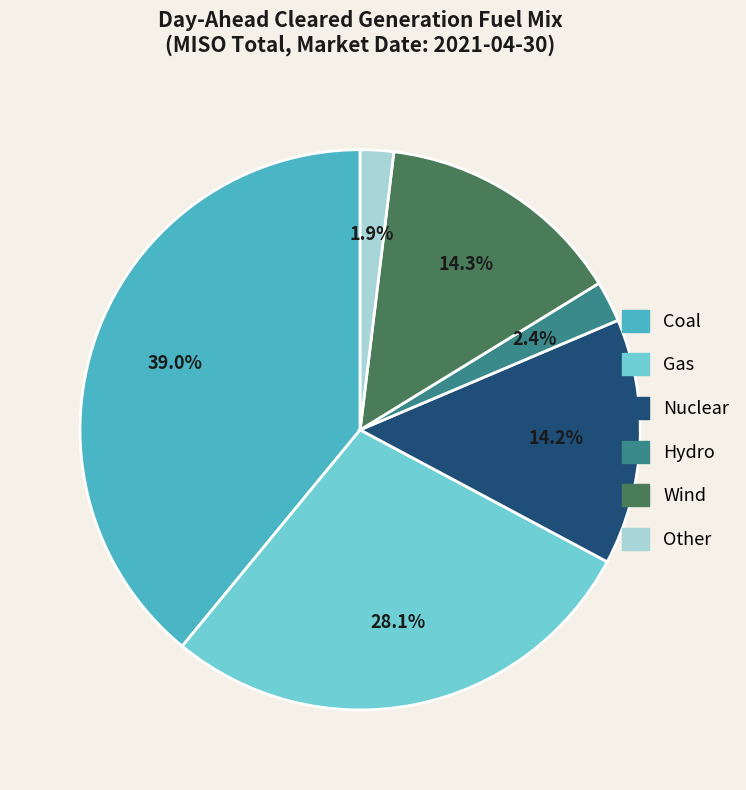

Between Other and Coal, which is larger?

Coal